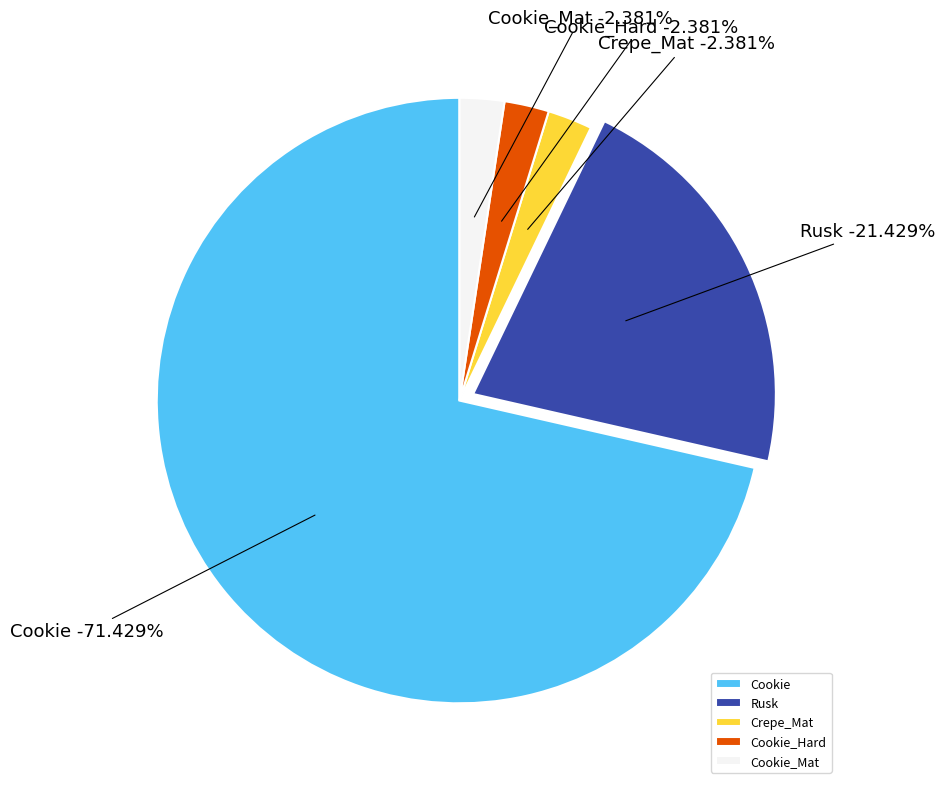

How many segments does this pie chart have?

5